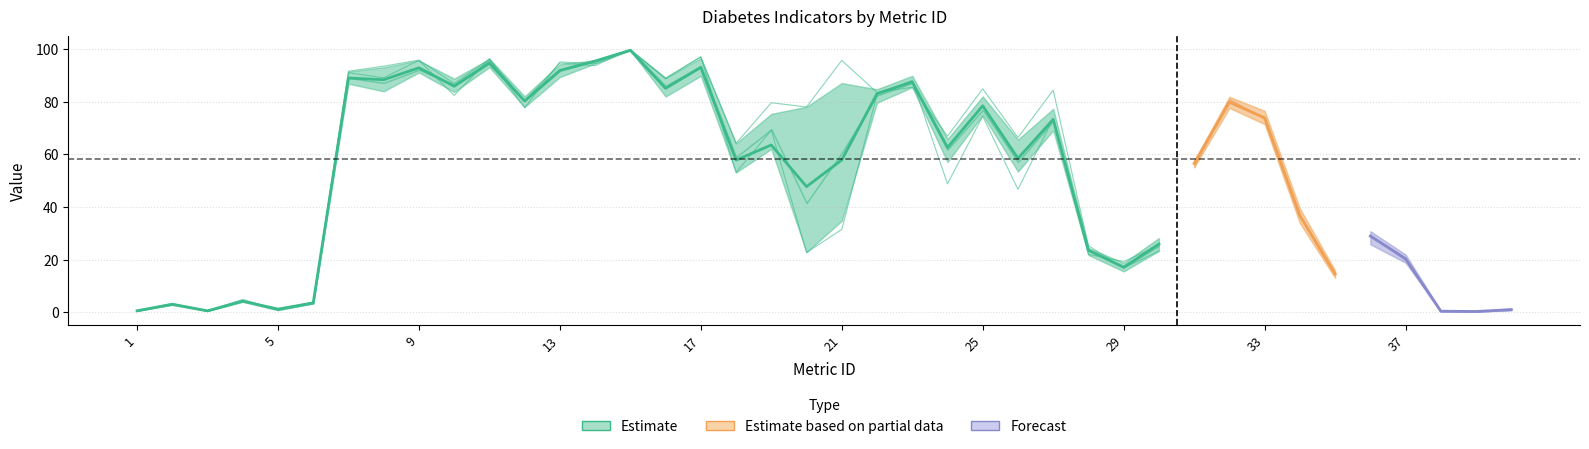

The value of A at 40 is 1.5. True or false?

True